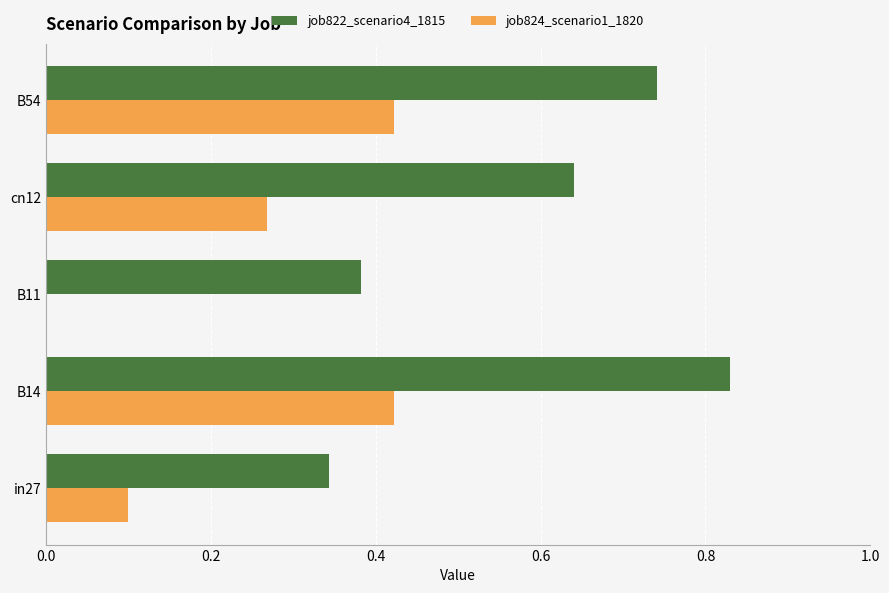

At which category is the sum across all series the highest?

B14